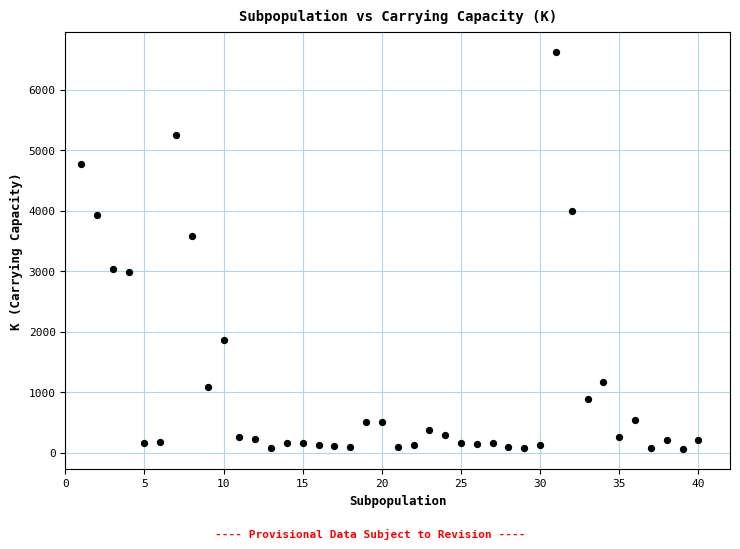

What is the range of X values (max minus min)?

39